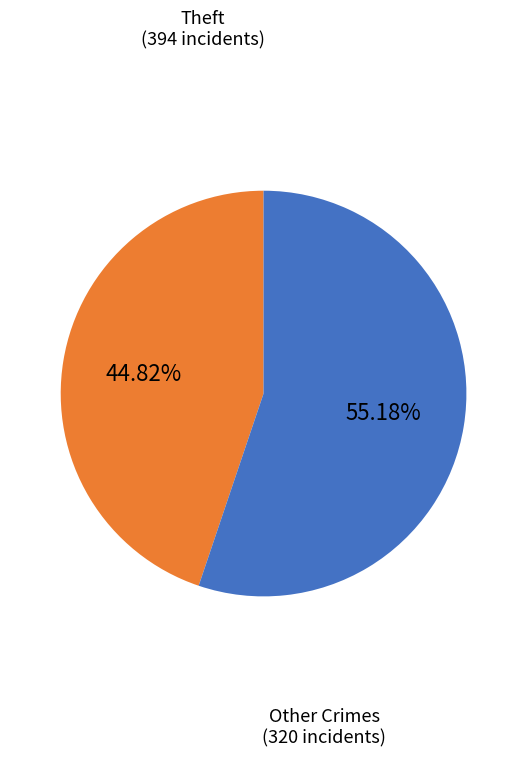

Is there a majority slice in this chart?

Yes